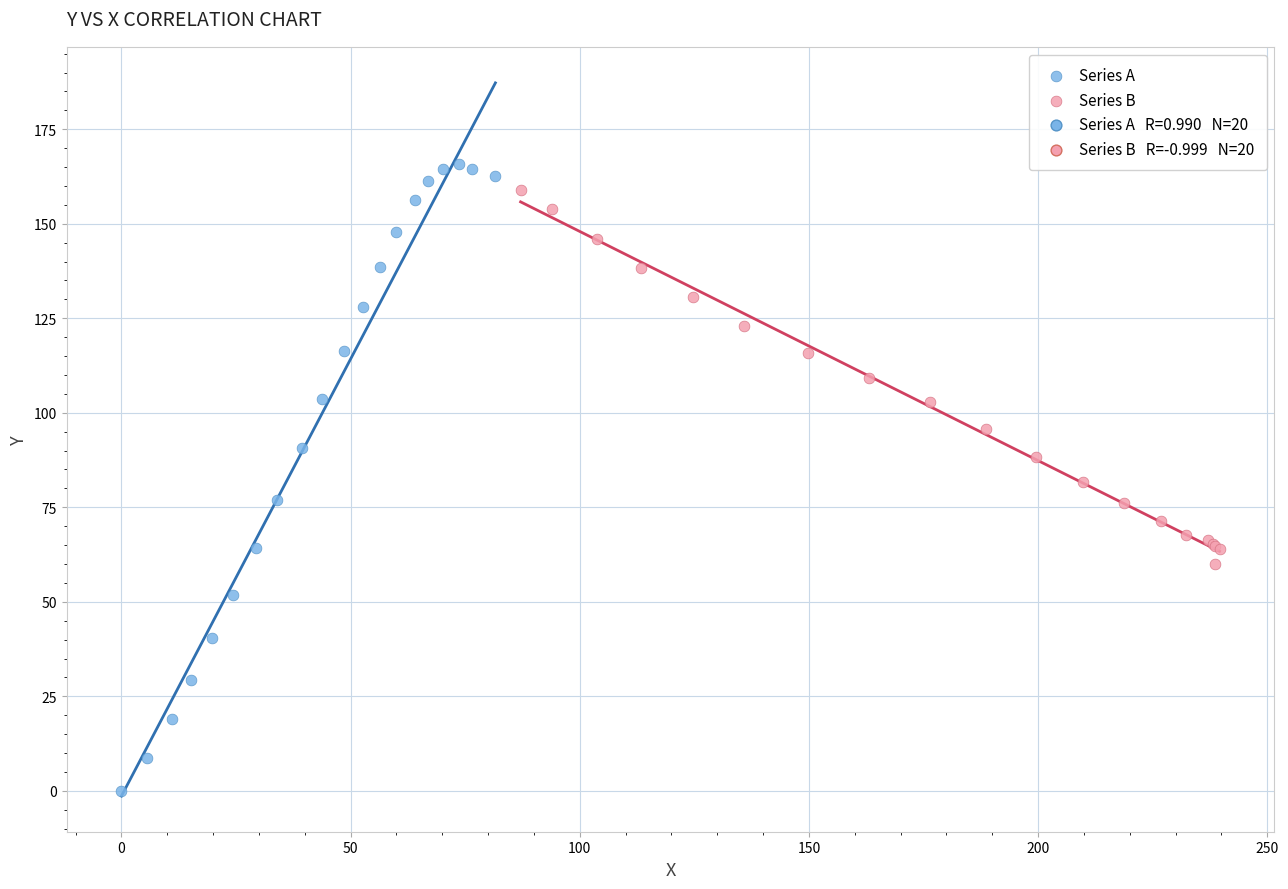

Which series contains the lowest Y value?

Series A